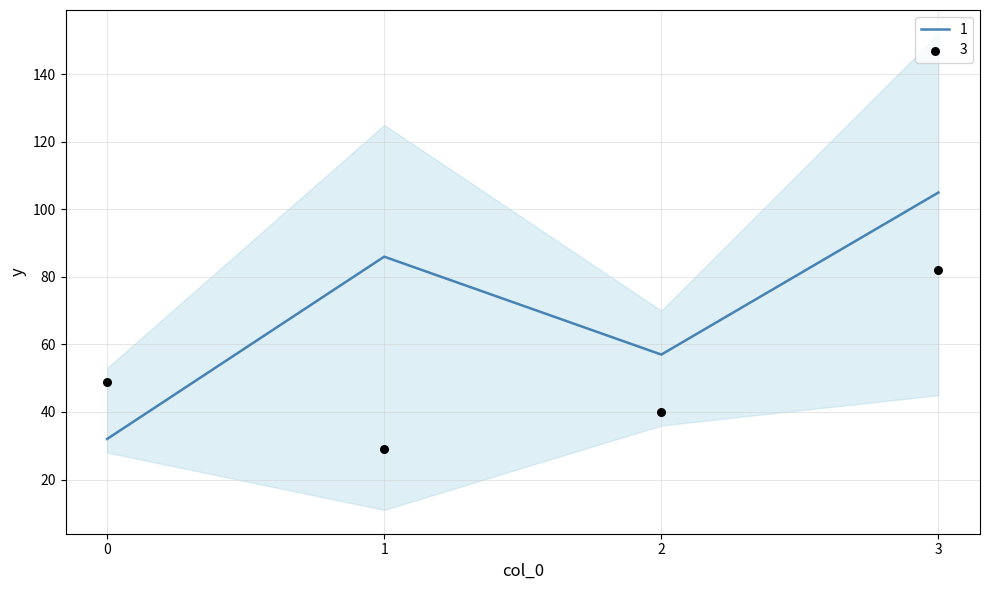

At how many categories does at least one series exceed 66?

2